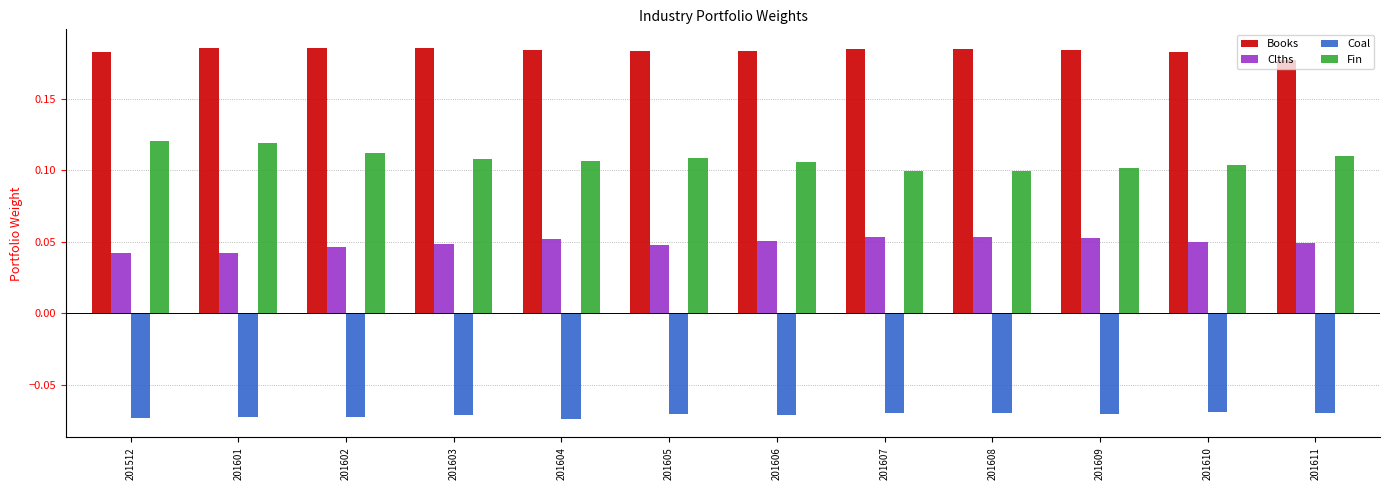

How many Fin values are between 0 and 1?

12